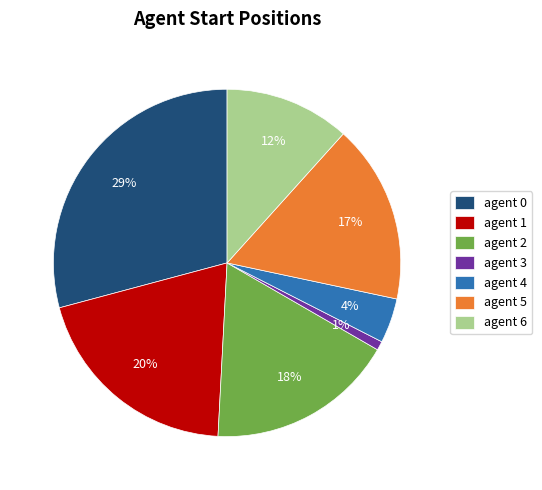

Approximately how many times larger is the value at agent 1 compared to agent 0?

0.7